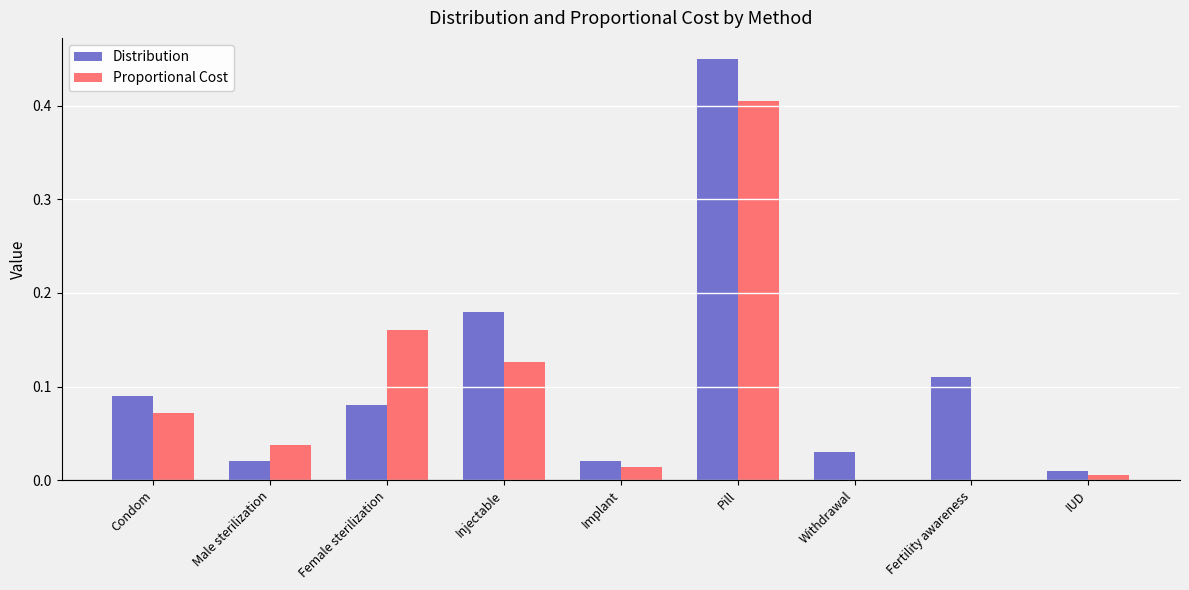

Which series changed the most between Pill and Withdrawal?

Distribution